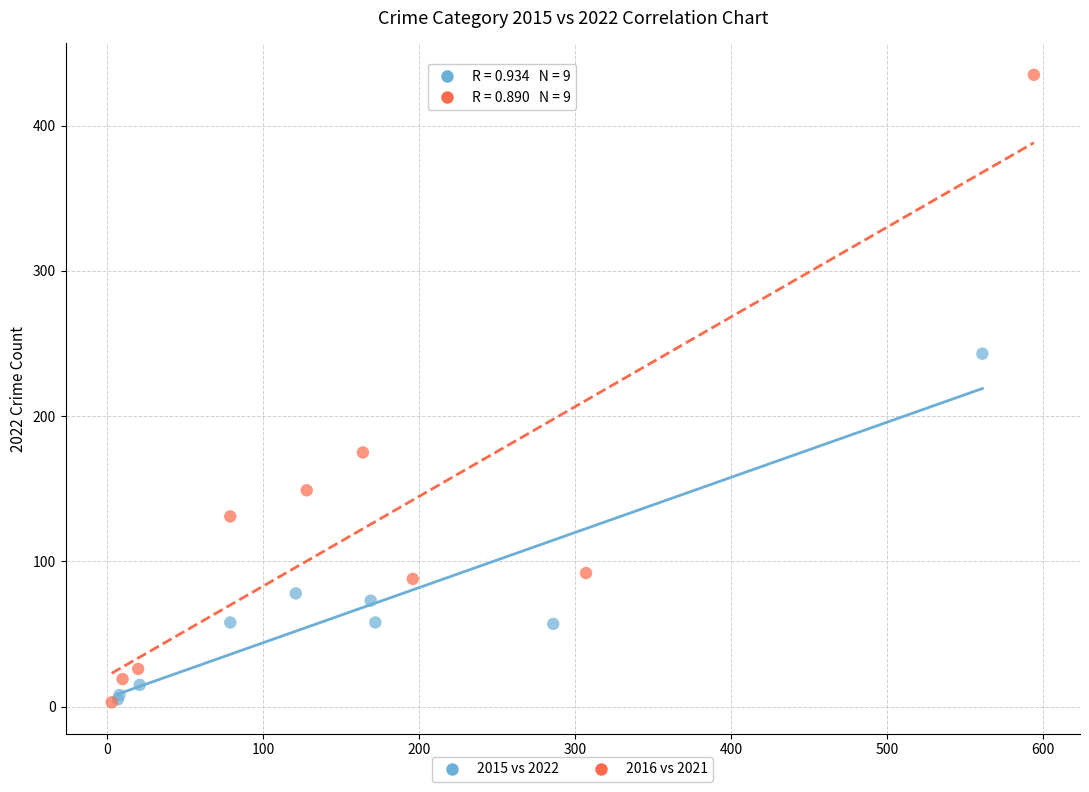

Which series reaches the maximum Y coordinate?

2016 vs 2021